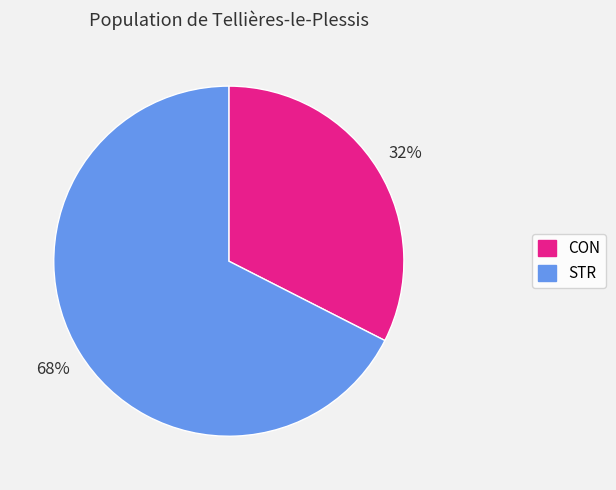

What percentage is the CON slice, to the nearest percent?

32%